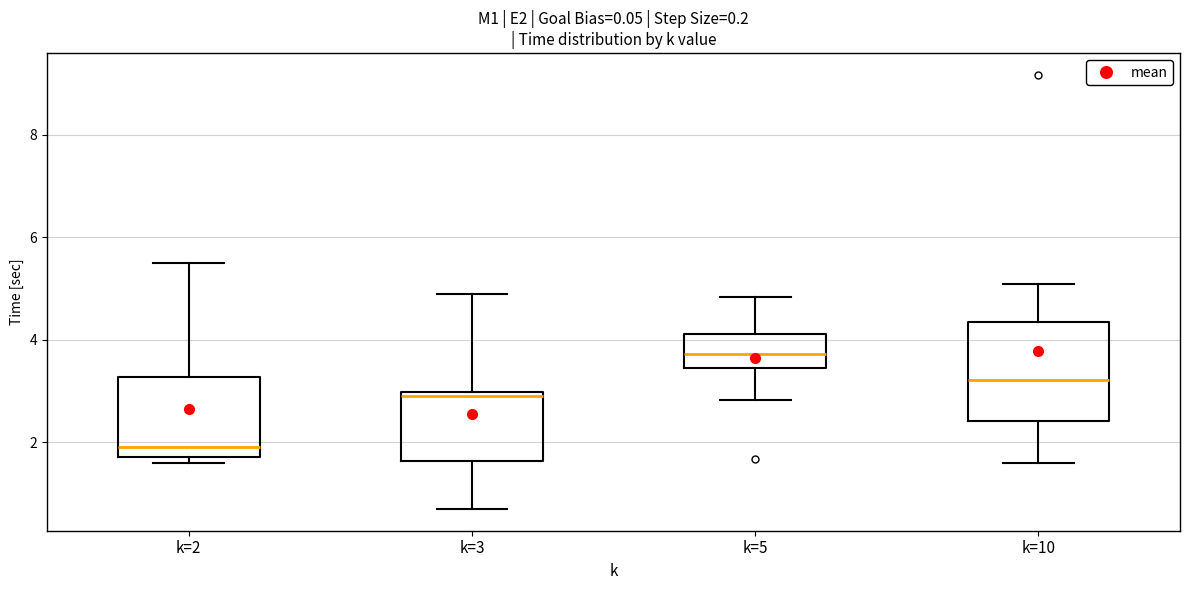

Which box's median line is the lowest?

k=2